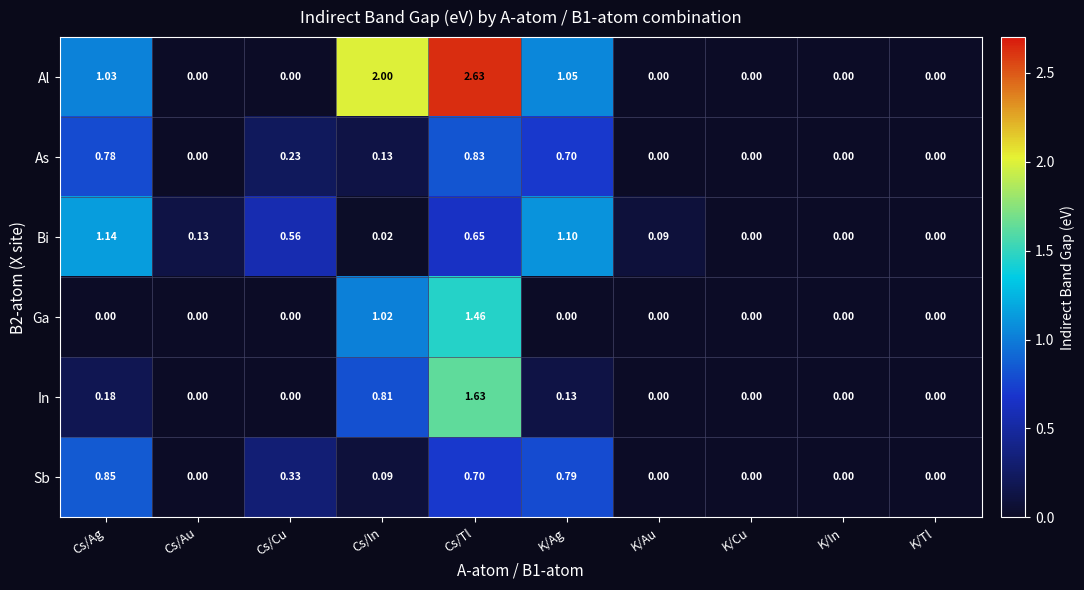

Which category has the highest value in the In series?

Cs/Tl